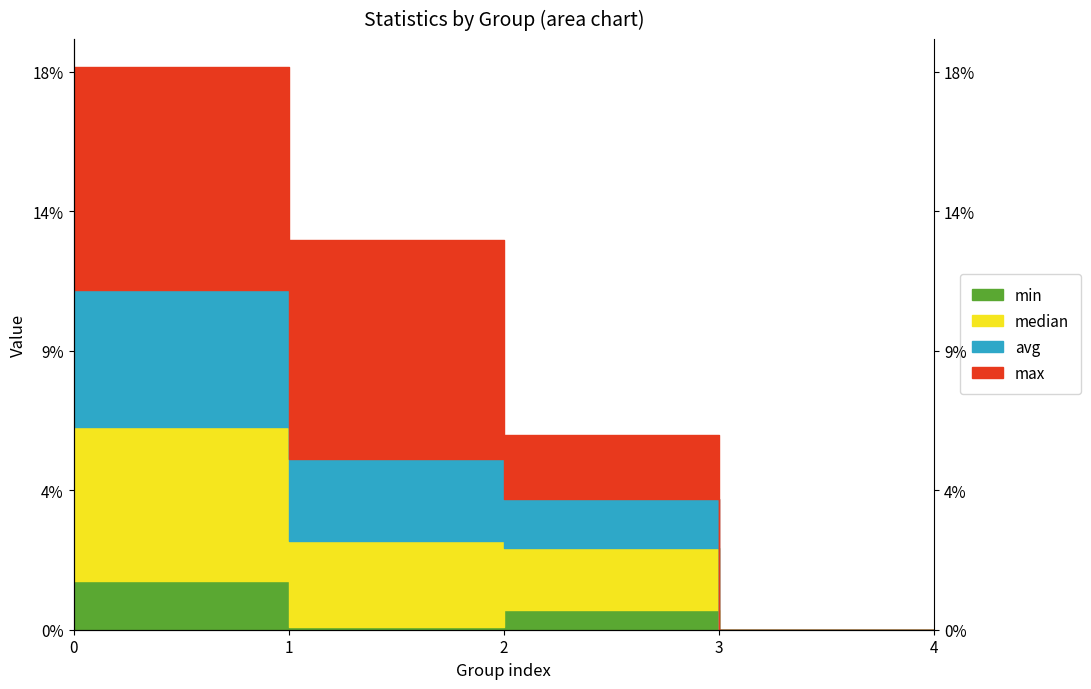

Which series changed the most between 0 and 3?

avg